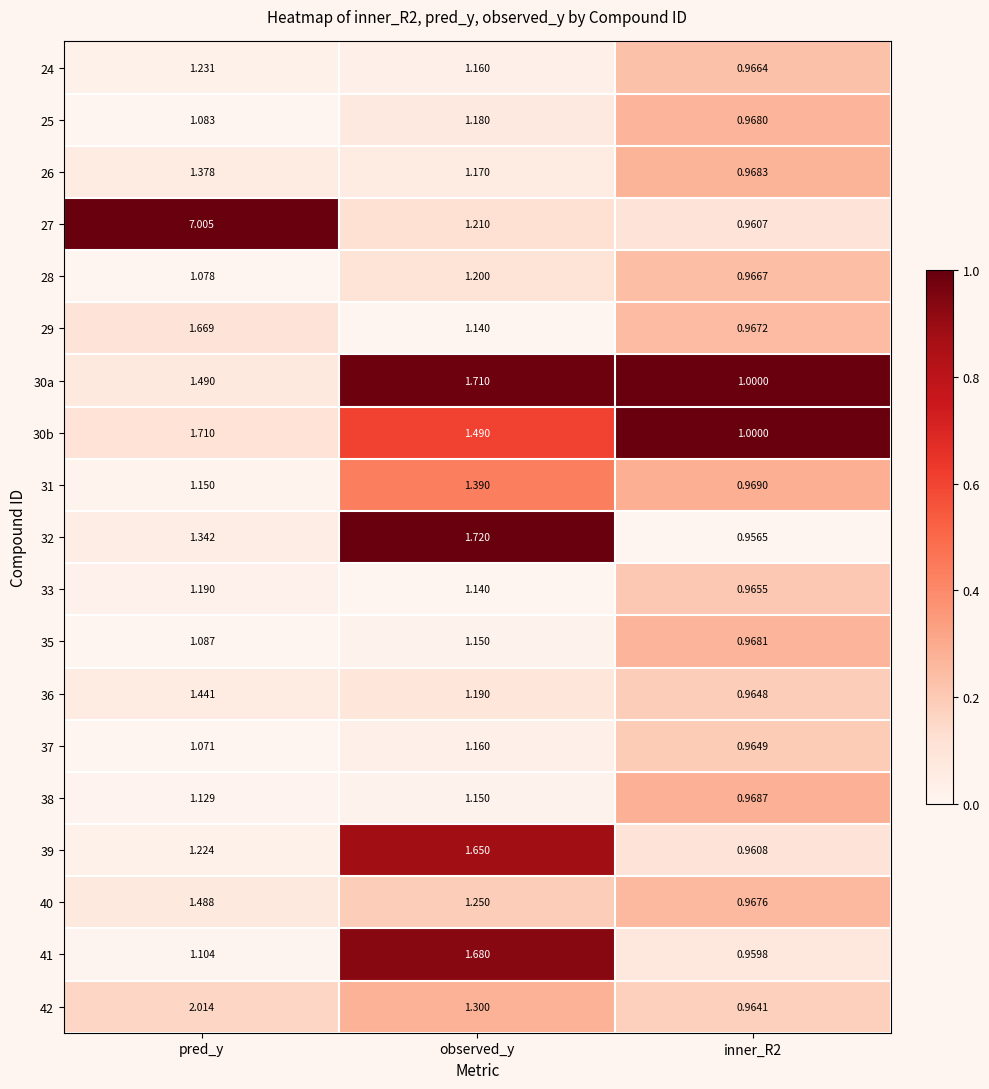

At which category is the sum across all series the highest?

pred_y